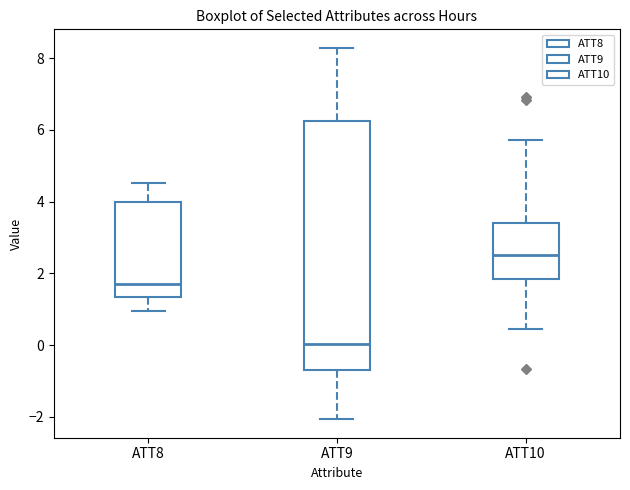

Where is the upper edge of the box for ATT8 on the y-axis? The values are not printed on the chart, so give them approximately, as read against the axis.

4.0